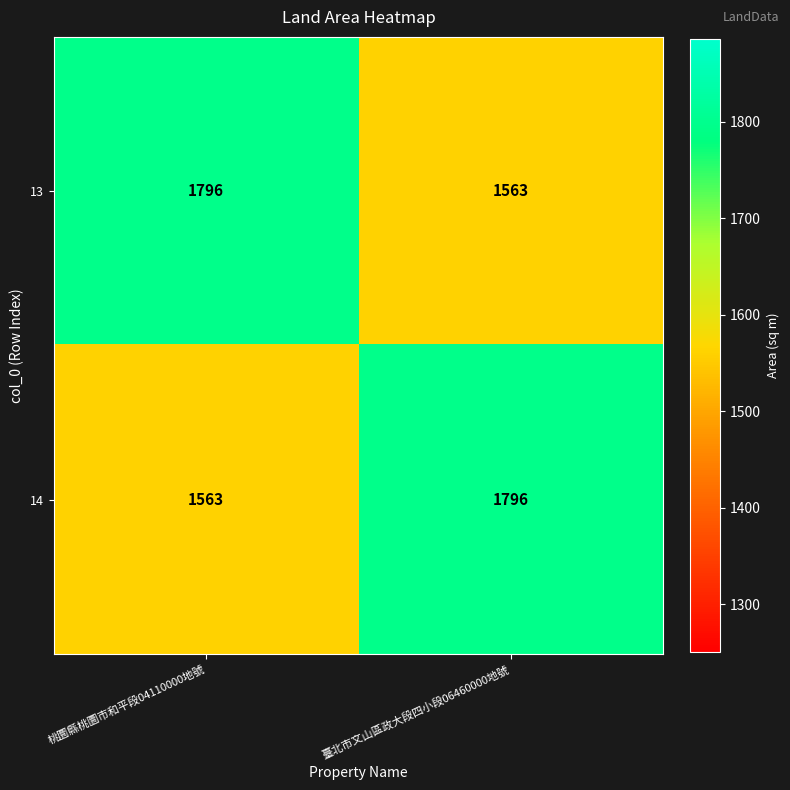

True or false: 14 has a value of 1127 at 臺北市文山區政大段四小段06460000地號.

False